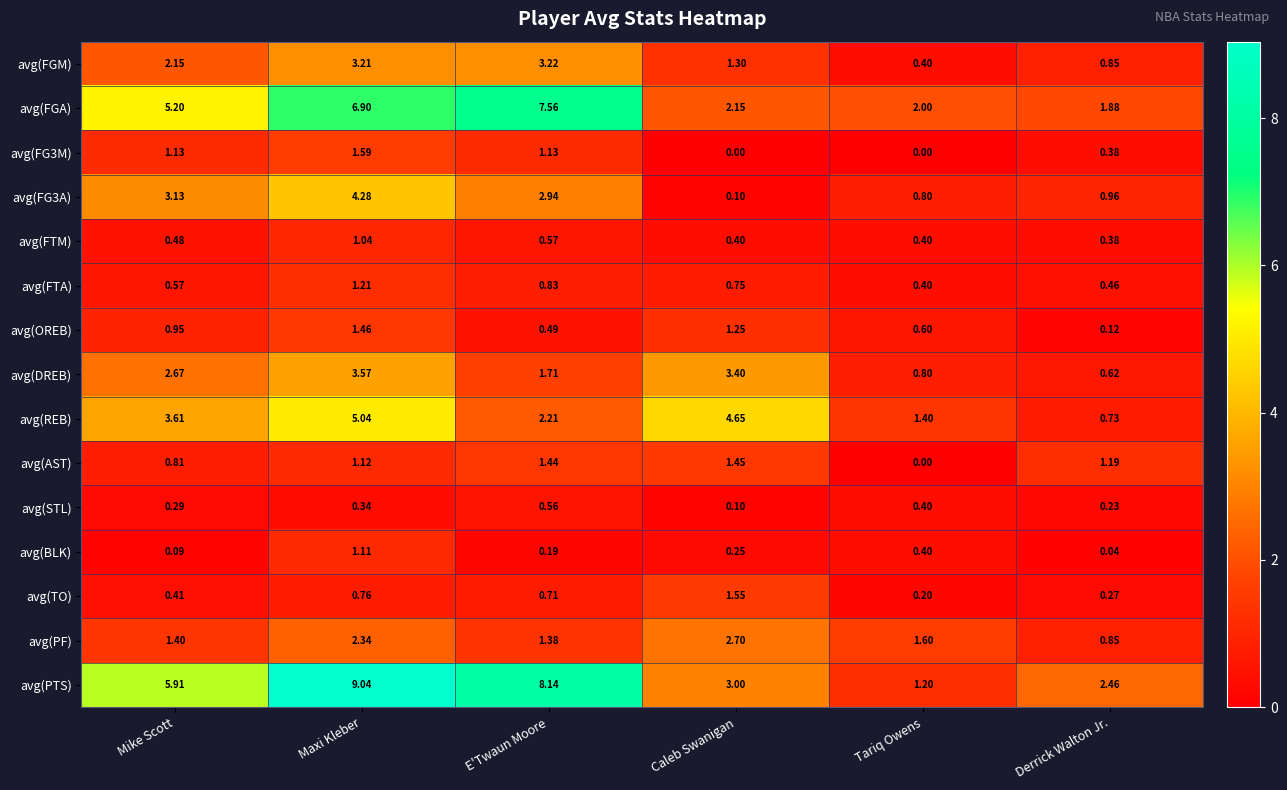

List the labels in order of avg(AST) value, largest first.

Caleb Swanigan, E'Twaun Moore, Derrick Walton Jr., Maxi Kleber, Mike Scott, Tariq Owens